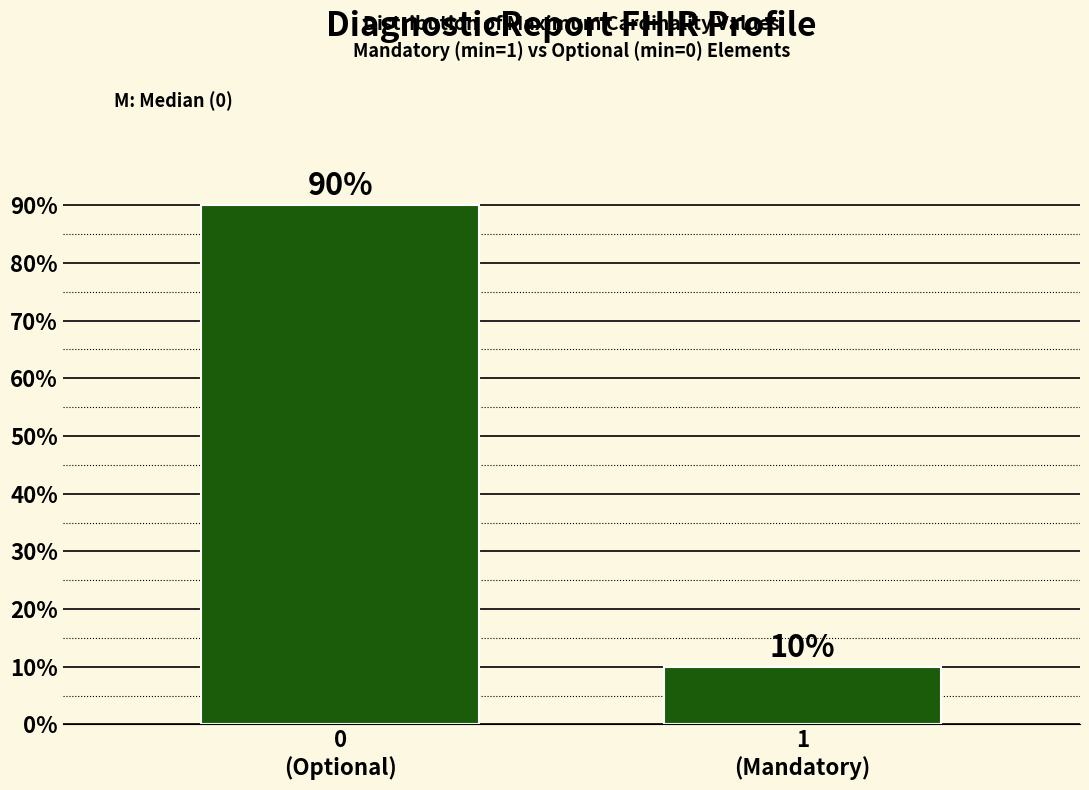

Reading left to right, what are all the values shown in this chart?

90	10